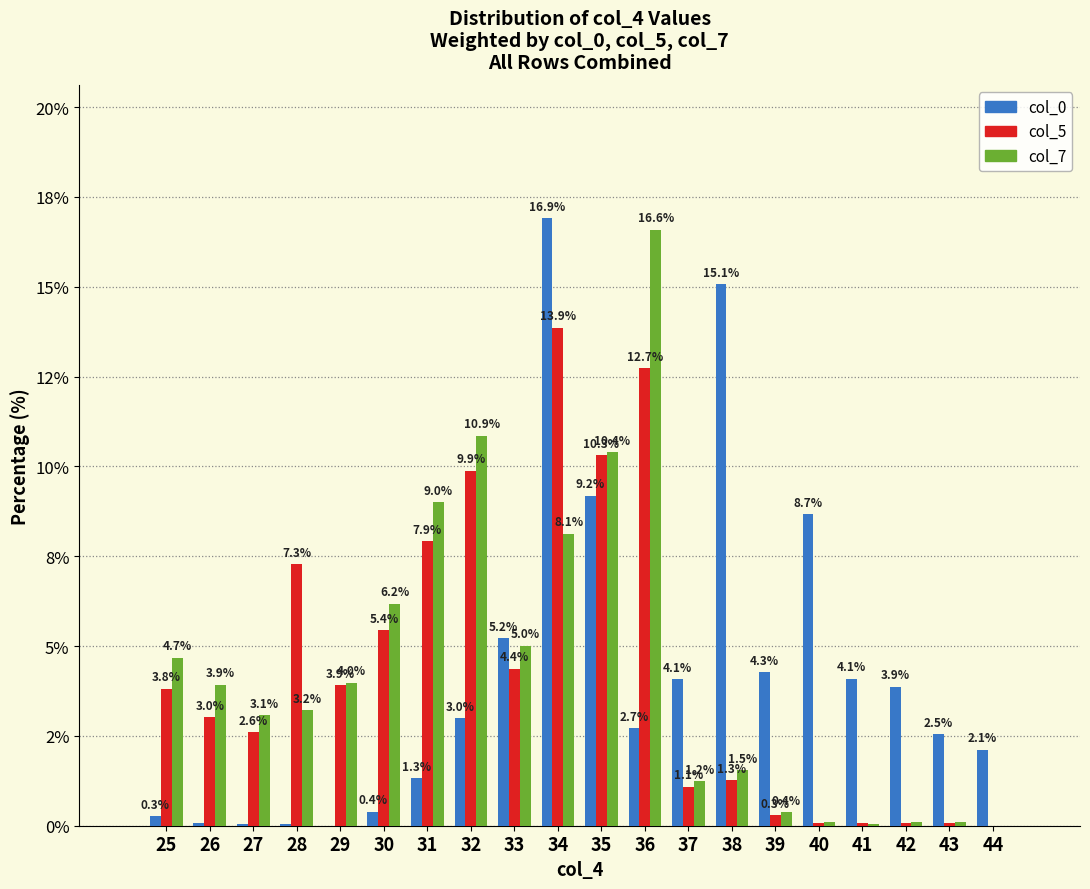

Are the bars horizontal?

No